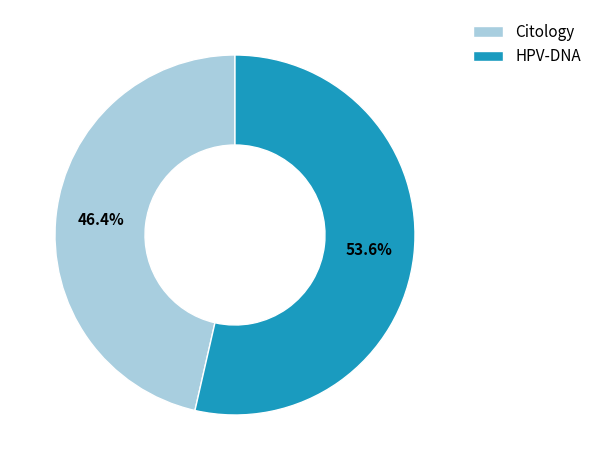

Which category has the smallest portion of the pie?

Citology